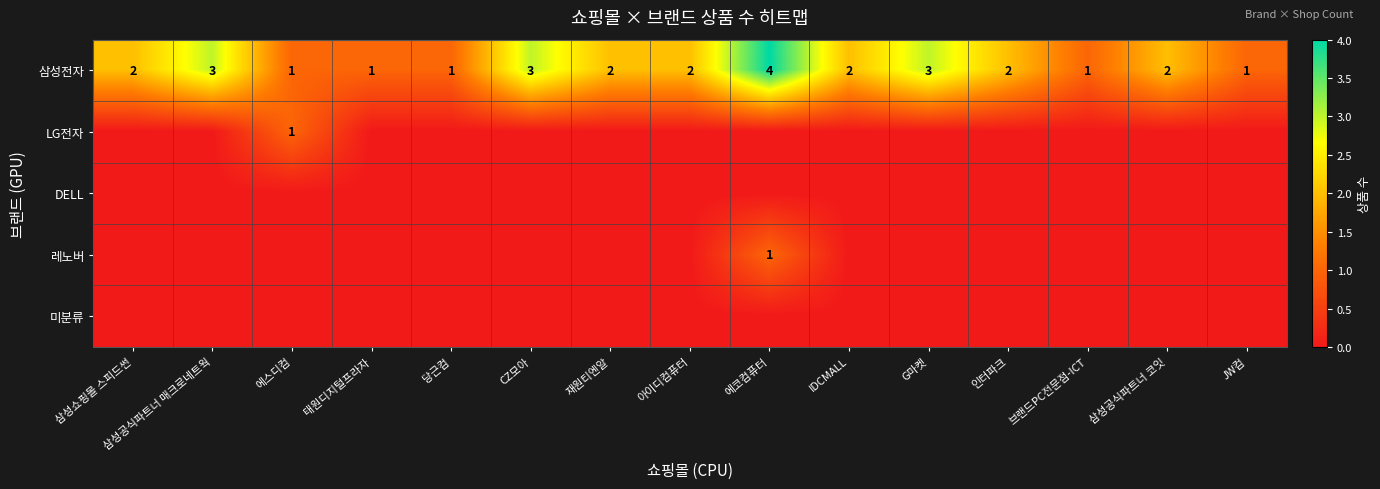

How many 삼성전자 values are between 1 and 3?

14